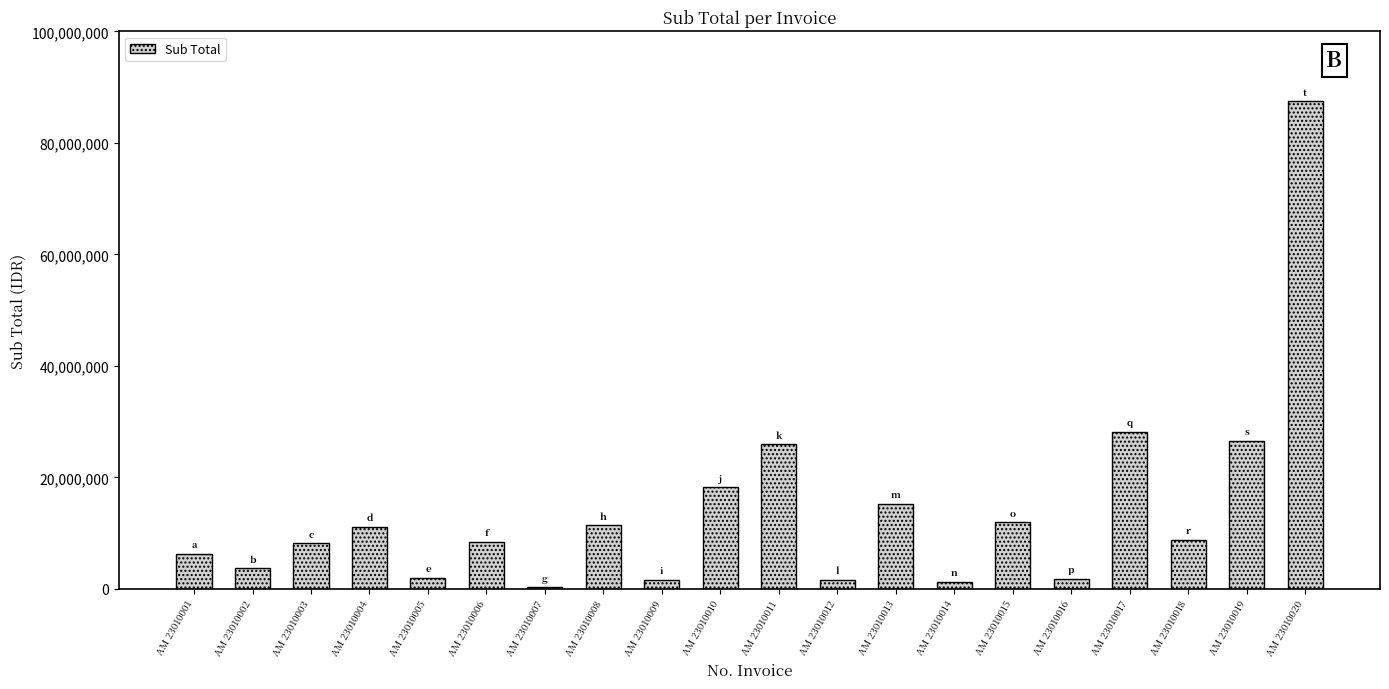

At which category does the chart reach its peak across all series?

AM 23010020